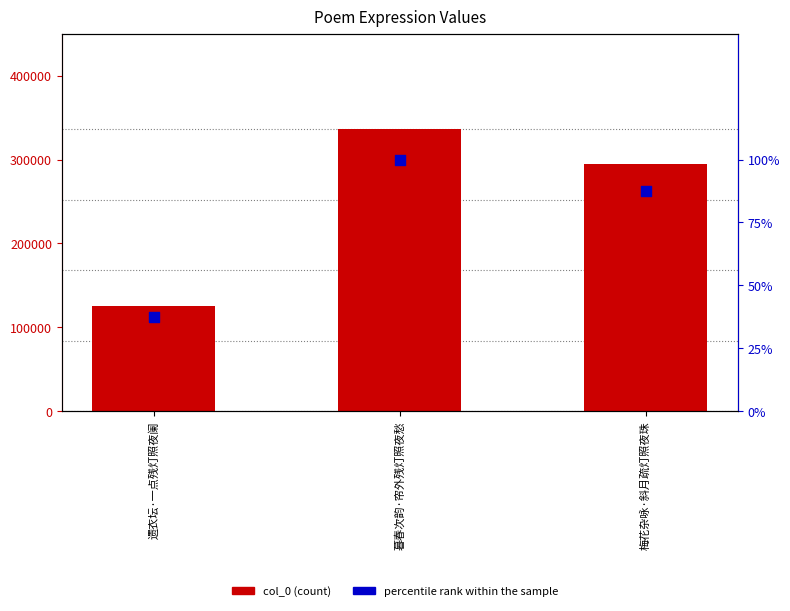

At which category is the sum across all series the highest?

暮春次韵·帘外残灯照夜愁